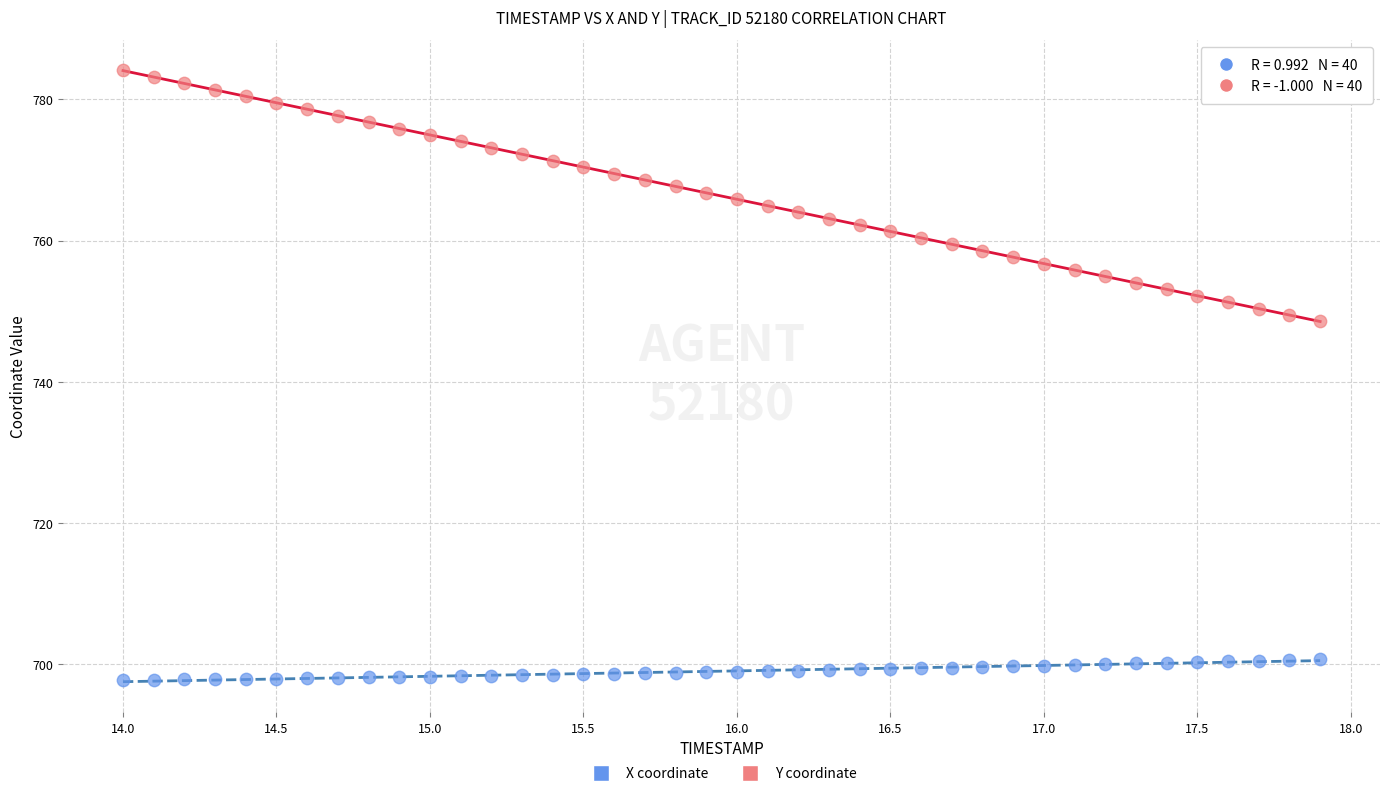

What is the X range (max minus min) for the scatter plot?

3.9